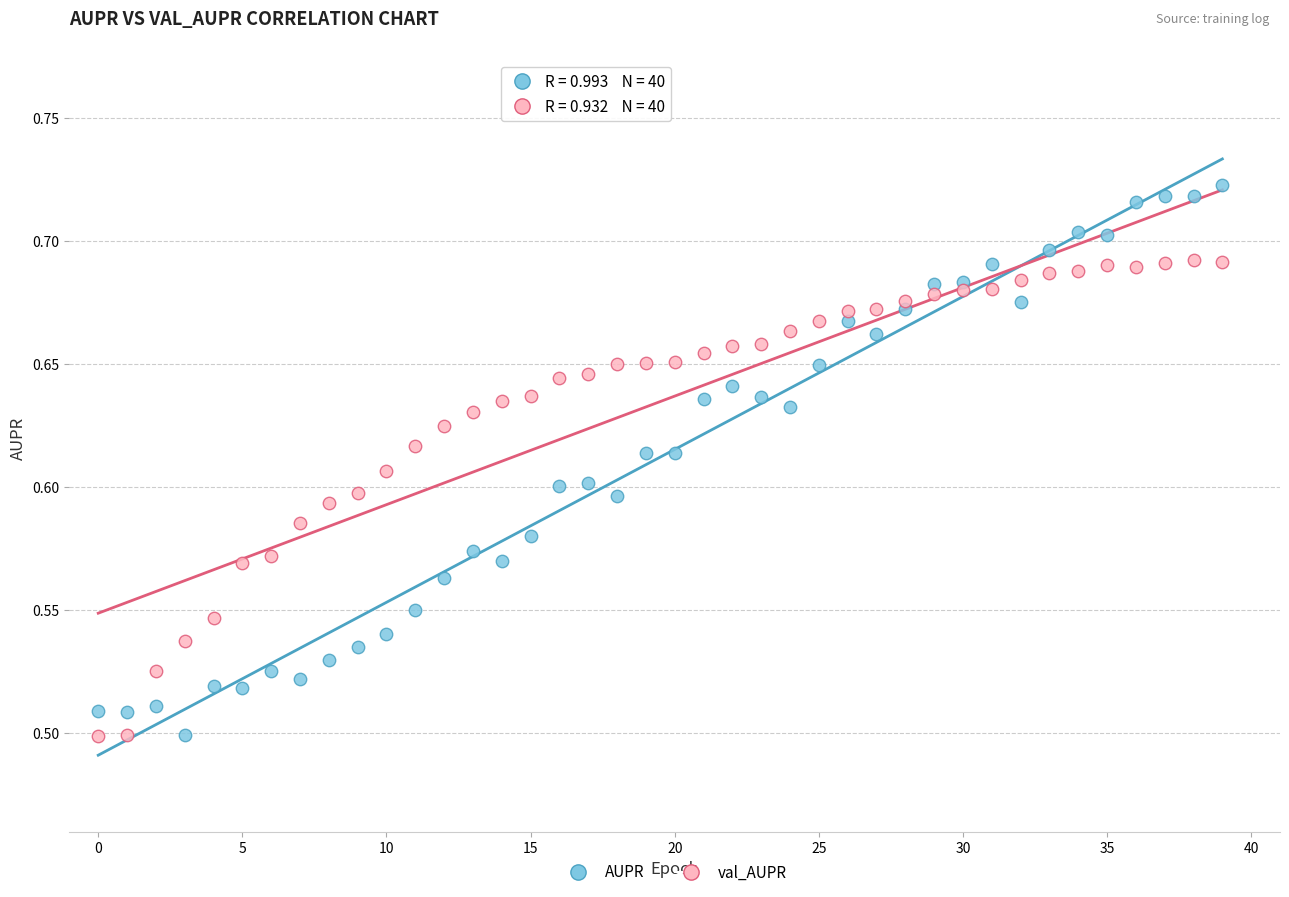

Which series has the widest spread of Y values?

AUPR